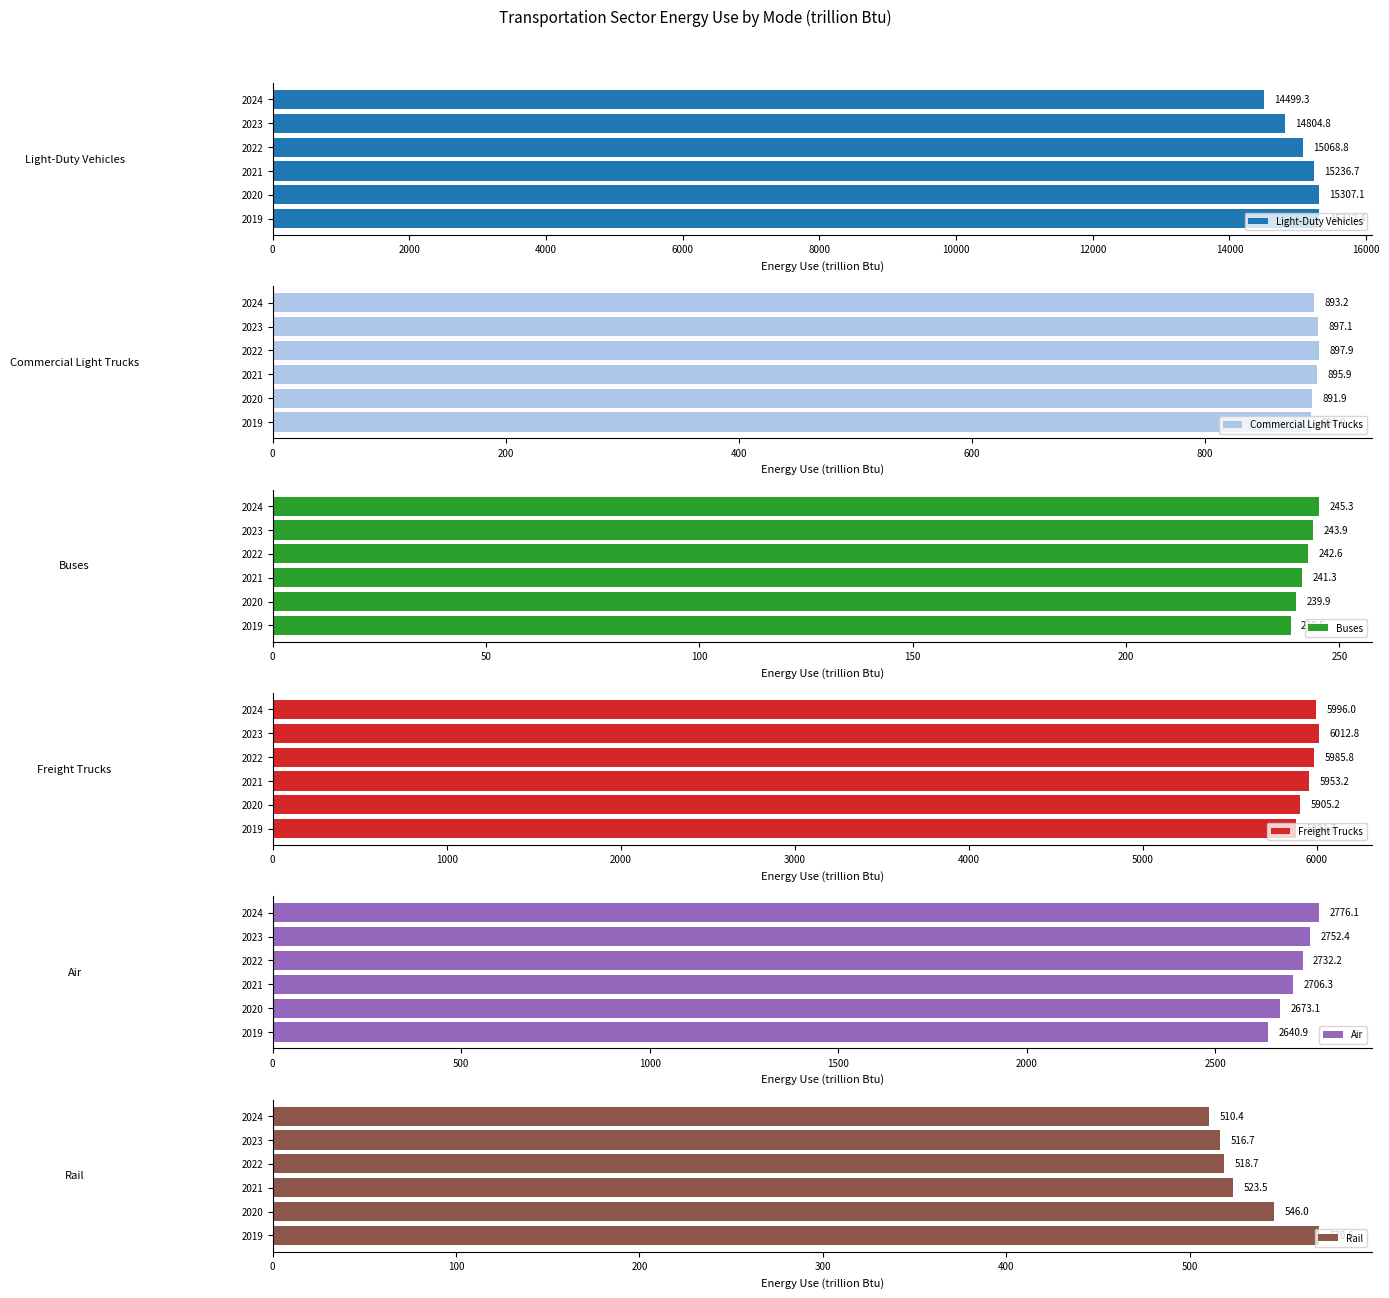

What is the average value of the Freight Trucks series?

5955.8